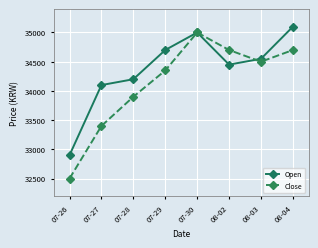

What is the minimum value shown in the chart?

32500